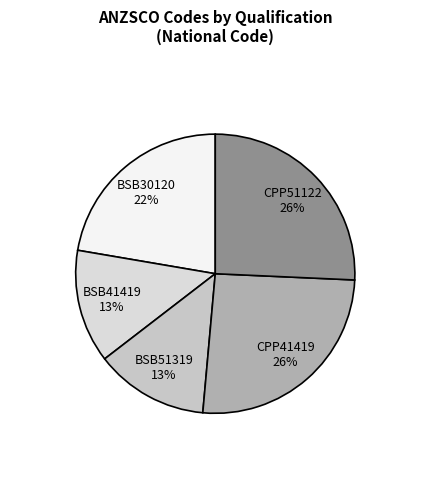

How many slices are in this pie chart?

5